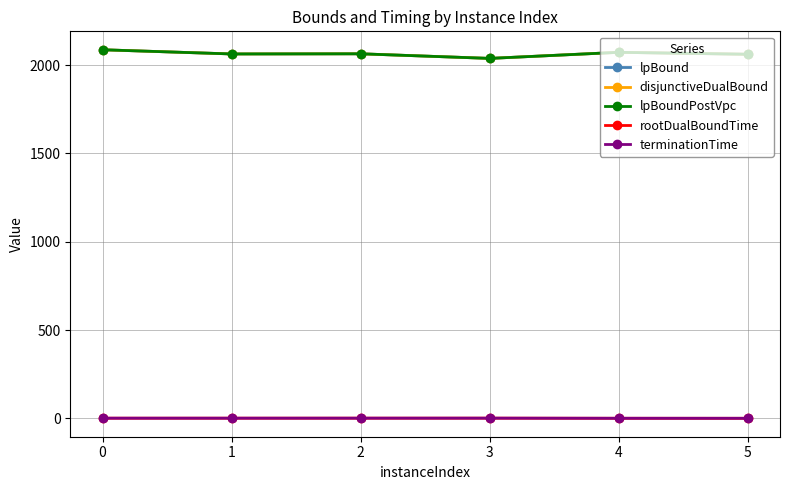

The rootDualBoundTime series shows 0.4 at 2. True or false?

False